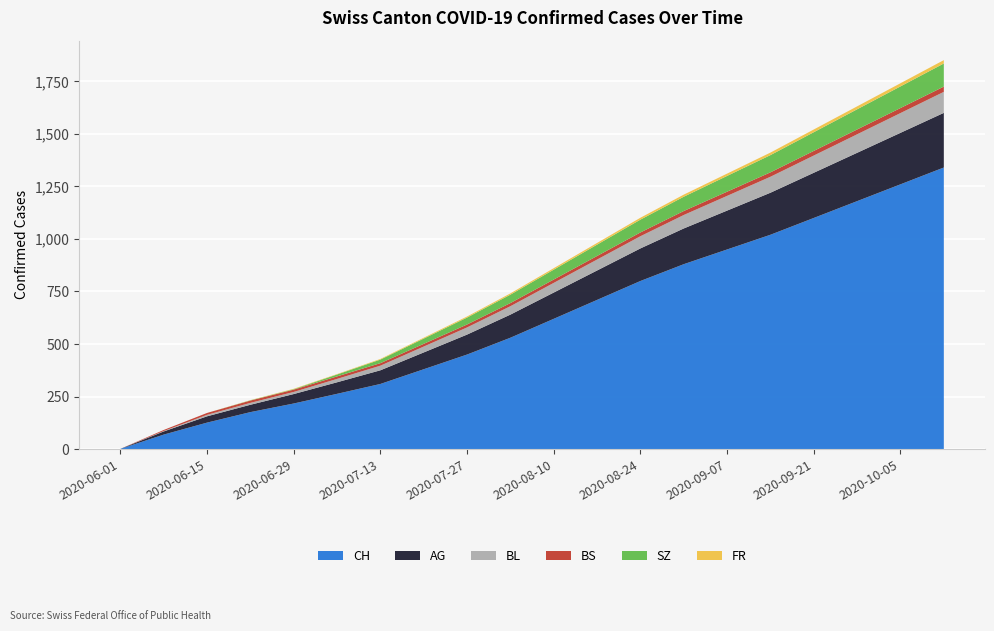

Reading left to right, extract all data points from this chart.

CH: 2020-06-01=1	2020-06-08=69	2020-06-15=126	2020-06-22=176	2020-06-29=217	2020-07-06=263	2020-07-13=310	2020-07-20=380	2020-07-27=450	2020-08-03=530	2020-08-10=620	2020-08-17=710	2020-08-24=800	2020-08-31=880	2020-09-07=950	2020-09-14=1020	2020-09-21=1100	2020-09-28=1180	2020-10-05=1260	2020-10-12=1340
AG: 2020-06-01=0	2020-06-08=15	2020-06-15=30	2020-06-22=35	2020-06-29=45	2020-07-06=55	2020-07-13=65	2020-07-20=80	2020-07-27=95	2020-08-03=110	2020-08-10=125	2020-08-17=140	2020-08-24=155	2020-08-31=170	2020-09-07=185	2020-09-14=200	2020-09-21=215	2020-09-28=230	2020-10-05=245	2020-10-12=260
BL: 2020-06-01=0	2020-06-08=2	2020-06-15=7	2020-06-22=9	2020-06-29=10	2020-07-06=16	2020-07-13=22	2020-07-20=28	2020-07-27=34	2020-08-03=40	2020-08-10=46	2020-08-17=52	2020-08-24=58	2020-08-31=64	2020-09-07=70	2020-09-14=76	2020-09-21=82	2020-09-28=88	2020-10-05=94	2020-10-12=100
BS: 2020-06-01=0	2020-06-08=5	2020-06-15=9	2020-06-22=11	2020-06-29=11	2020-07-06=12	2020-07-13=12	2020-07-20=13	2020-07-27=14	2020-08-03=15	2020-08-10=16	2020-08-17=17	2020-08-24=18	2020-08-31=19	2020-09-07=20	2020-09-14=21	2020-09-21=22	2020-09-28=23	2020-10-05=24	2020-10-12=25
SZ: 2020-06-01=0	2020-06-08=0	2020-06-15=0	2020-06-22=1	2020-06-29=2	2020-07-06=9	2020-07-13=17	2020-07-20=25	2020-07-27=33	2020-08-03=40	2020-08-10=47	2020-08-17=54	2020-08-24=61	2020-08-31=68	2020-09-07=75	2020-09-14=82	2020-09-21=89	2020-09-28=96	2020-10-05=103	2020-10-12=110
FR: 2020-06-01=0	2020-06-08=0	2020-06-15=0	2020-06-22=1	2020-06-29=2	2020-07-06=2	2020-07-13=3	2020-07-20=4	2020-07-27=5	2020-08-03=6	2020-08-10=7	2020-08-17=8	2020-08-24=9	2020-08-31=10	2020-09-07=11	2020-09-14=12	2020-09-21=13	2020-09-28=14	2020-10-05=15	2020-10-12=16